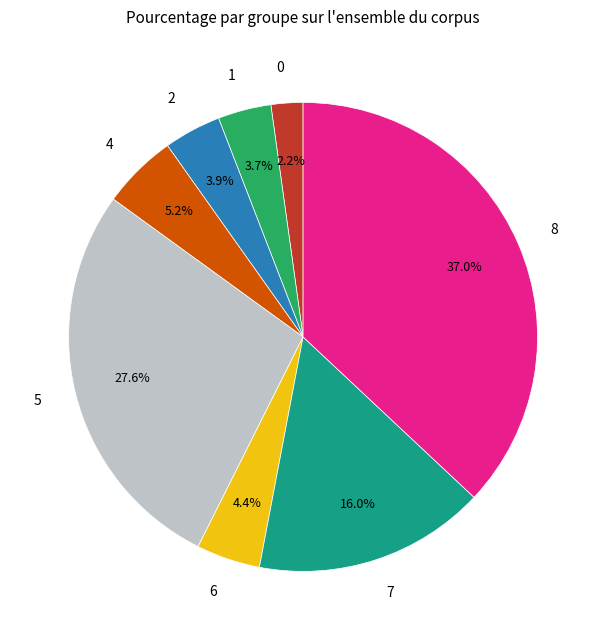

Does 4 represent more than half of the total?

No